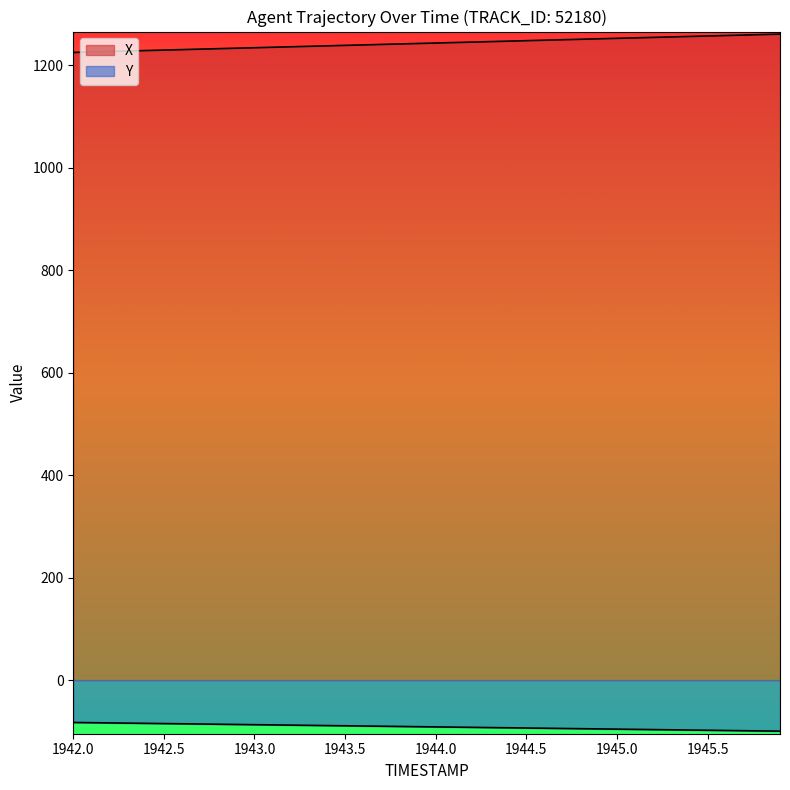

What is the maximum value for X?

1261.0